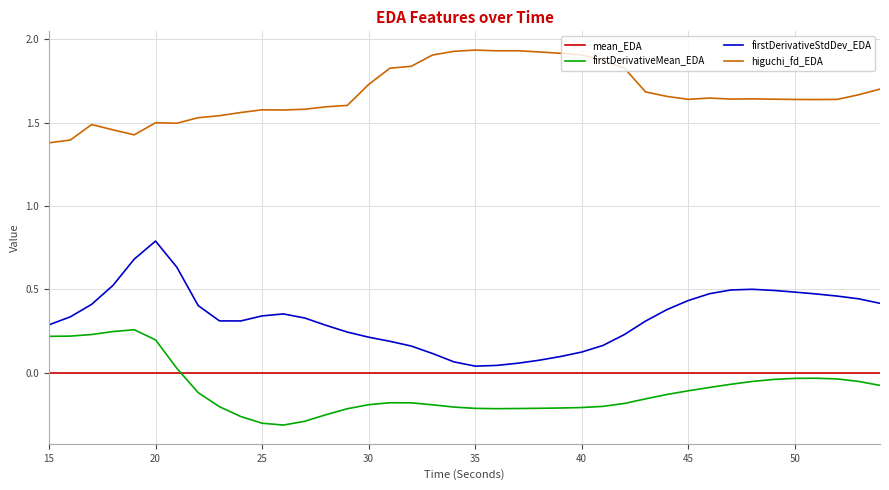

Which series has the largest total across all categories?

higuchi_fd_EDA